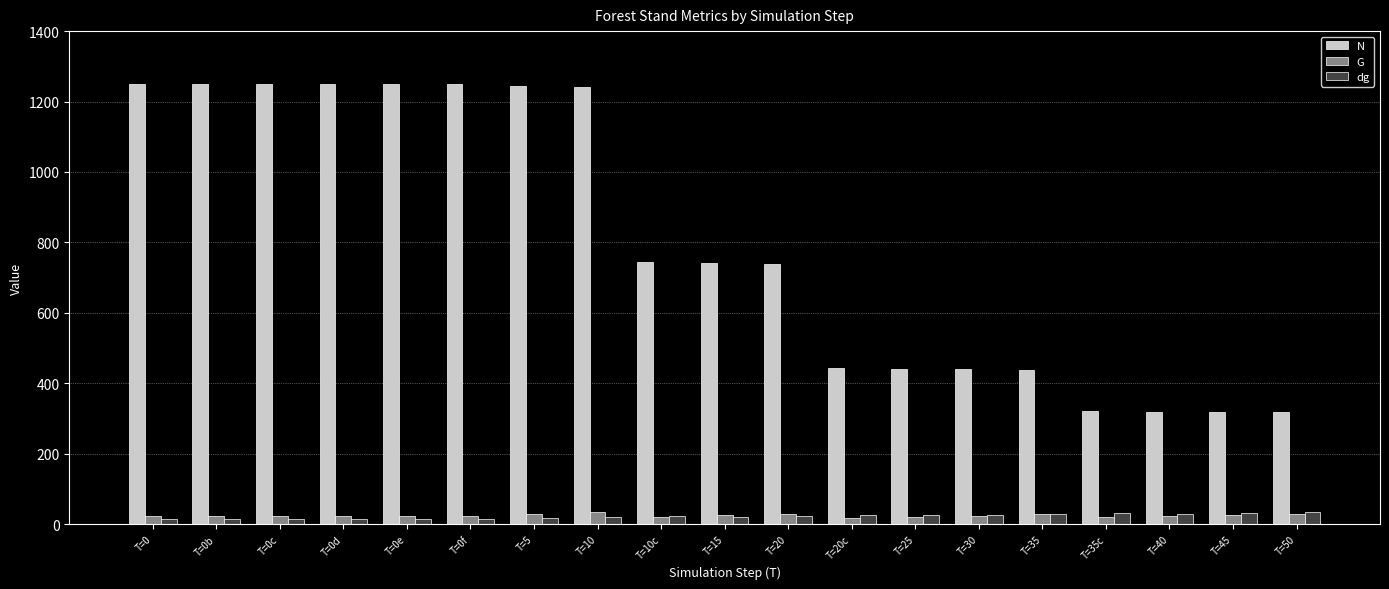

What is the average value of the G series?

24.9